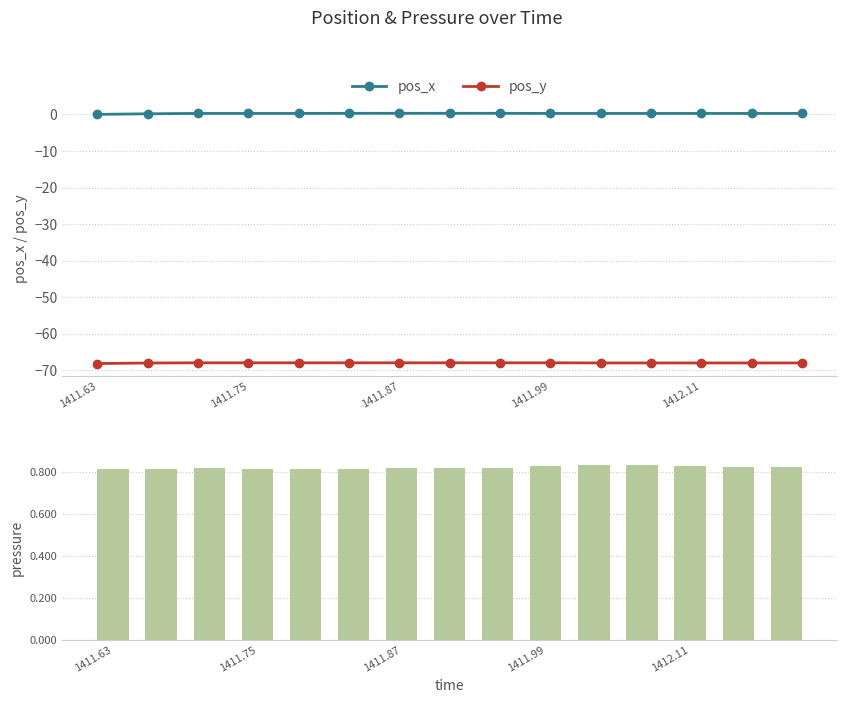

True or false: pos_y and pos_x cross at least once.

False